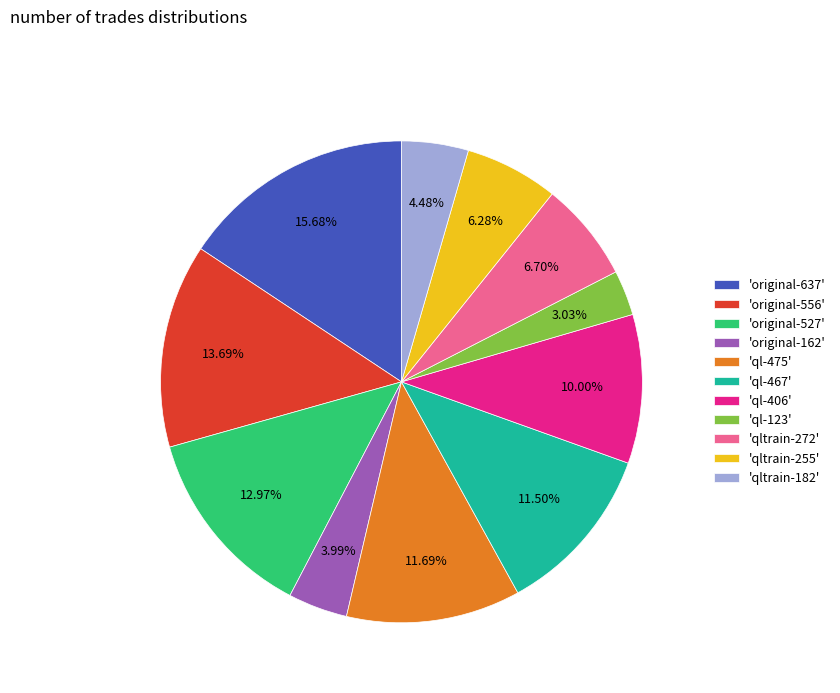

To the nearest percent, what is the average slice percentage?

9%